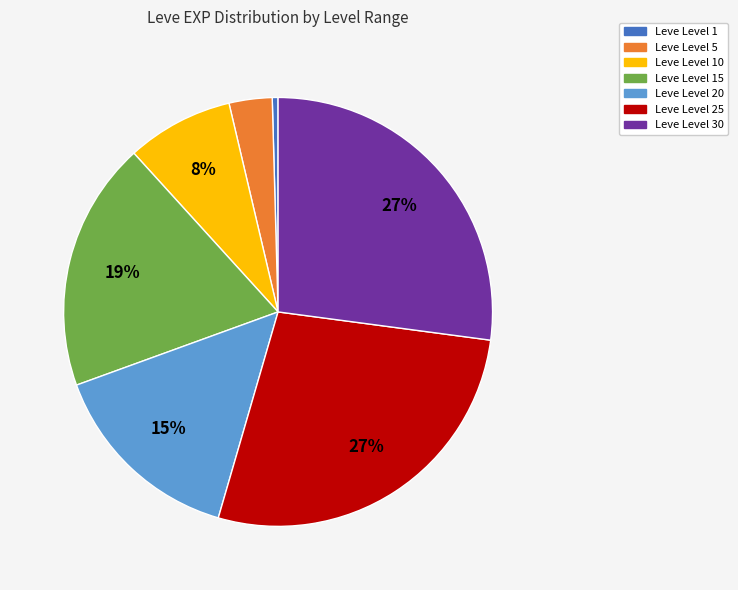

To the nearest percent, what is the difference between the largest and smallest slice percentages?

27%